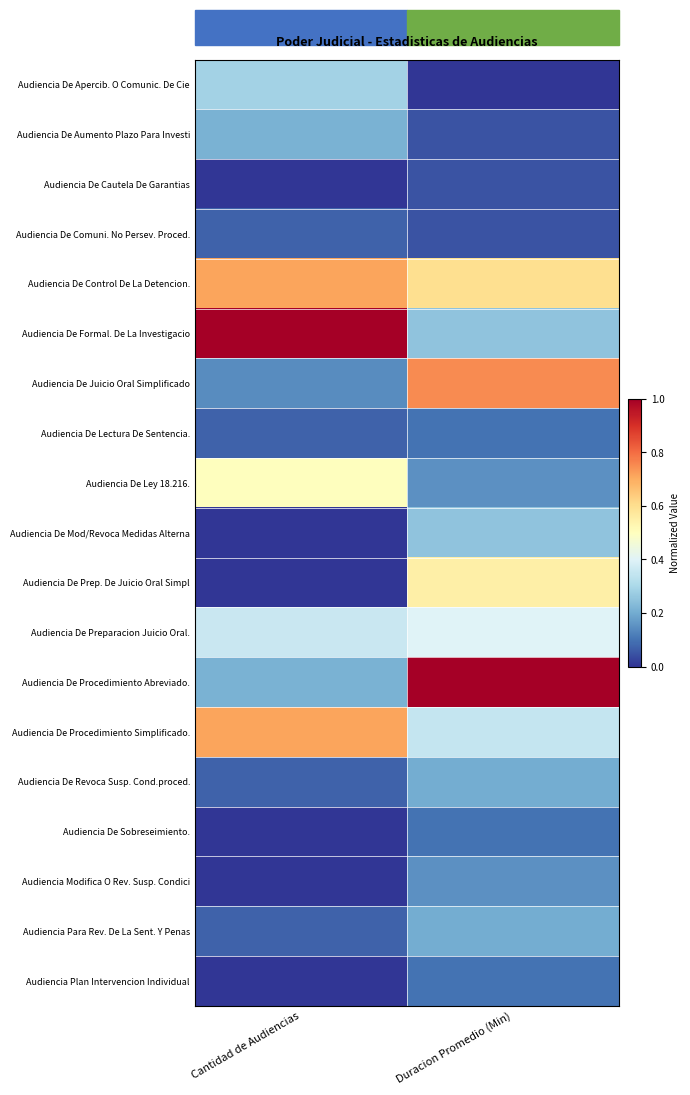

Rank the series by their maximum value, from lowest to highest.

Audiencia De Cautela De Garantias, Audiencia De Comuni. No Persev. Proced., Audiencia De Lectura De Sentencia., Audiencia De Sobreseimiento., Audiencia Plan Intervencion Individual, Audiencia Modifica O Rev. Susp. Condici, Audiencia De Revoca Susp. Cond.proced., Audiencia Para Rev. De La Sent. Y Penas, Audiencia De Aumento Plazo Para Investi, Audiencia De Mod/Revoca Medidas Alterna, Audiencia De Apercib. O Comunic. De Cie, Audiencia De Preparacion Juicio Oral., Audiencia De Ley 18.216., Audiencia De Prep. De Juicio Oral Simpl, Audiencia De Control De La Detencion., Audiencia De Procedimiento Simplificado., Audiencia De Juicio Oral Simplificado, Audiencia De Formal. De La Investigacio, Audiencia De Procedimiento Abreviado.